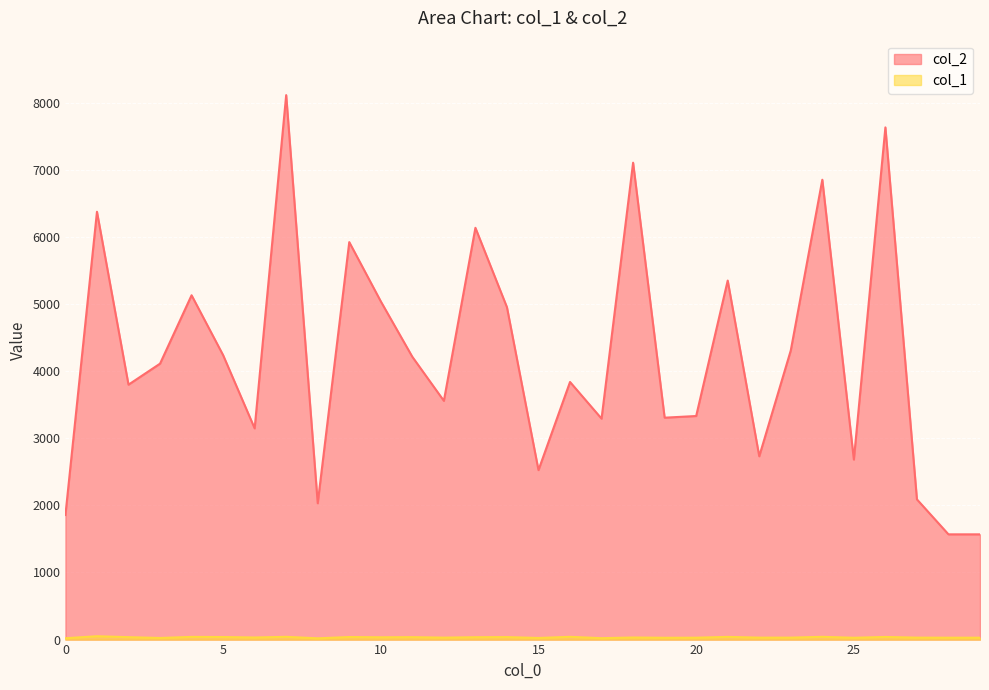

At which label does col_2 first exceed 4111?

1